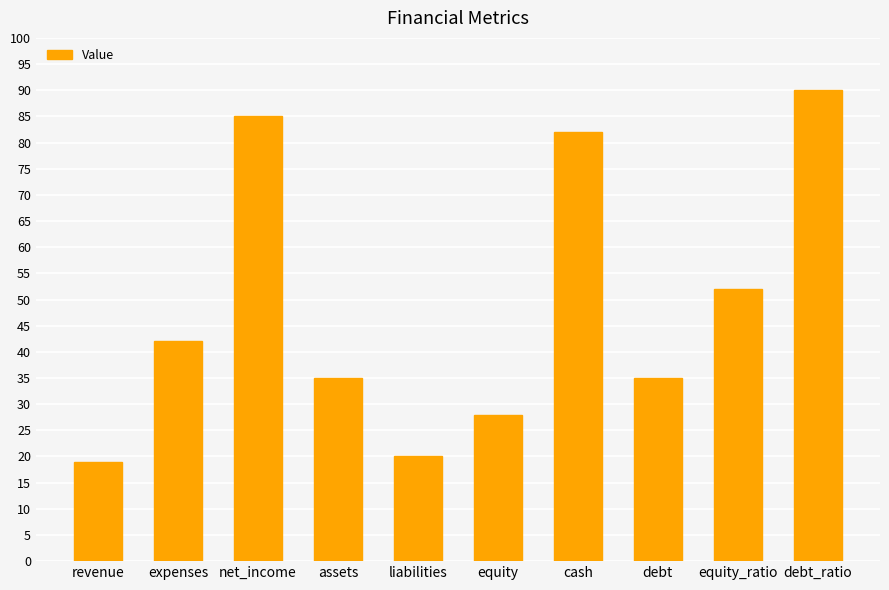

How many data points does each series have?

10